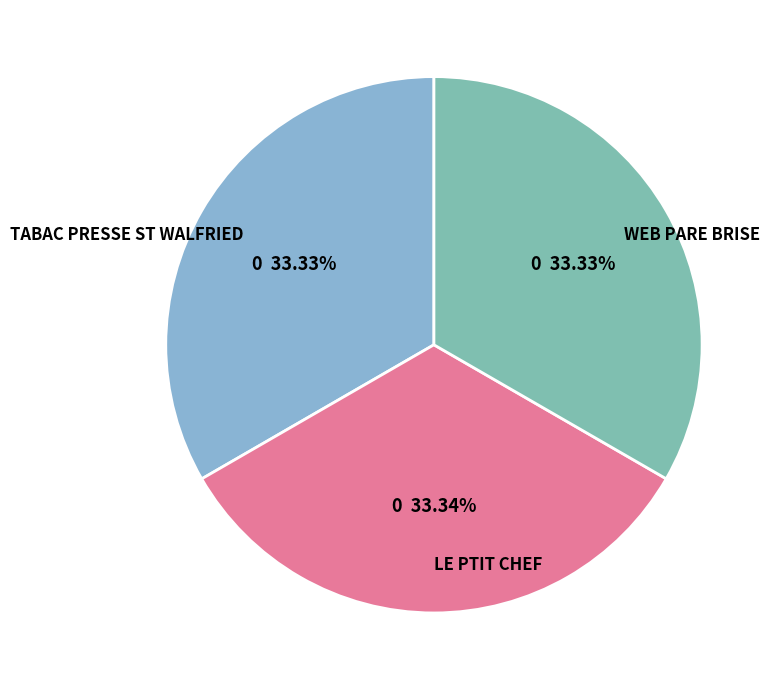

Combined, do WEB PARE BRISE and LE PTIT CHEF account for over 50%?

Yes